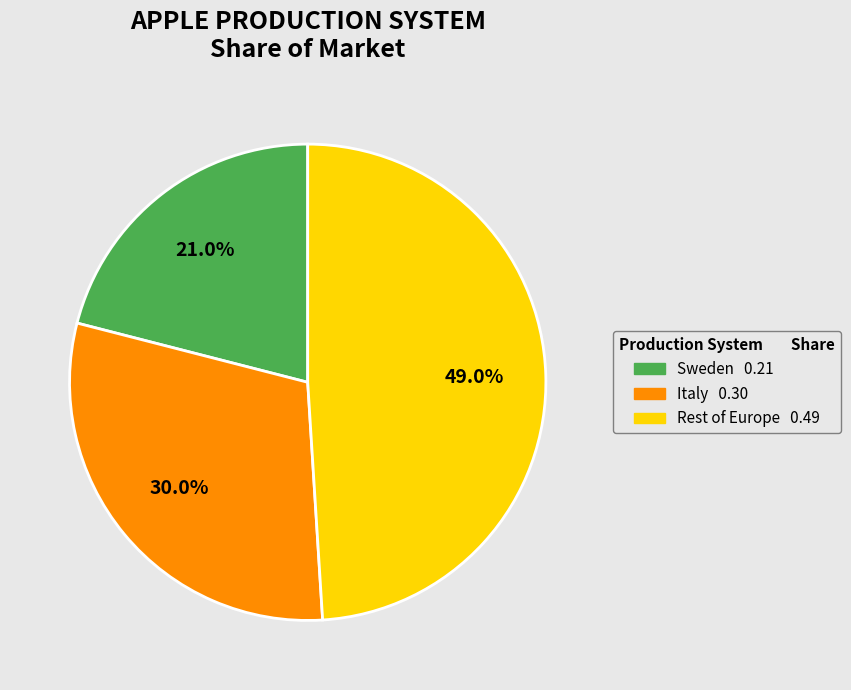

Count the number of slices in the pie.

3